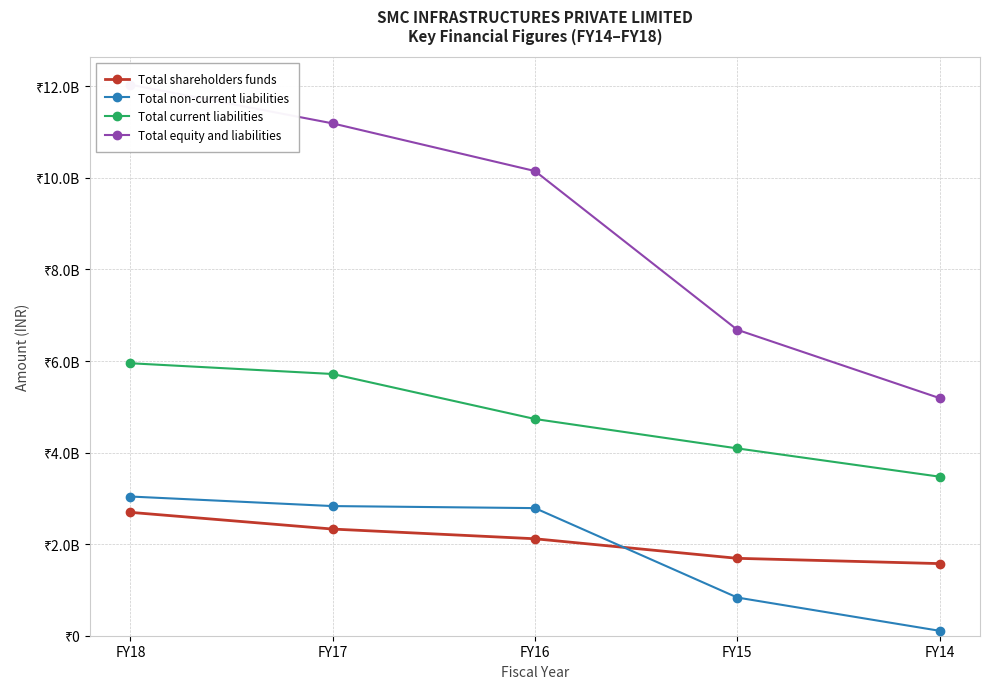

What is the maximum value shown in the chart?

12036450264